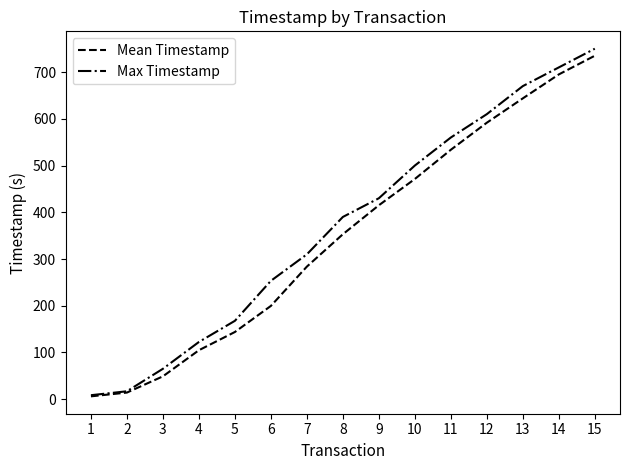

Which series changed the most between 11 and 15?

Mean Timestamp